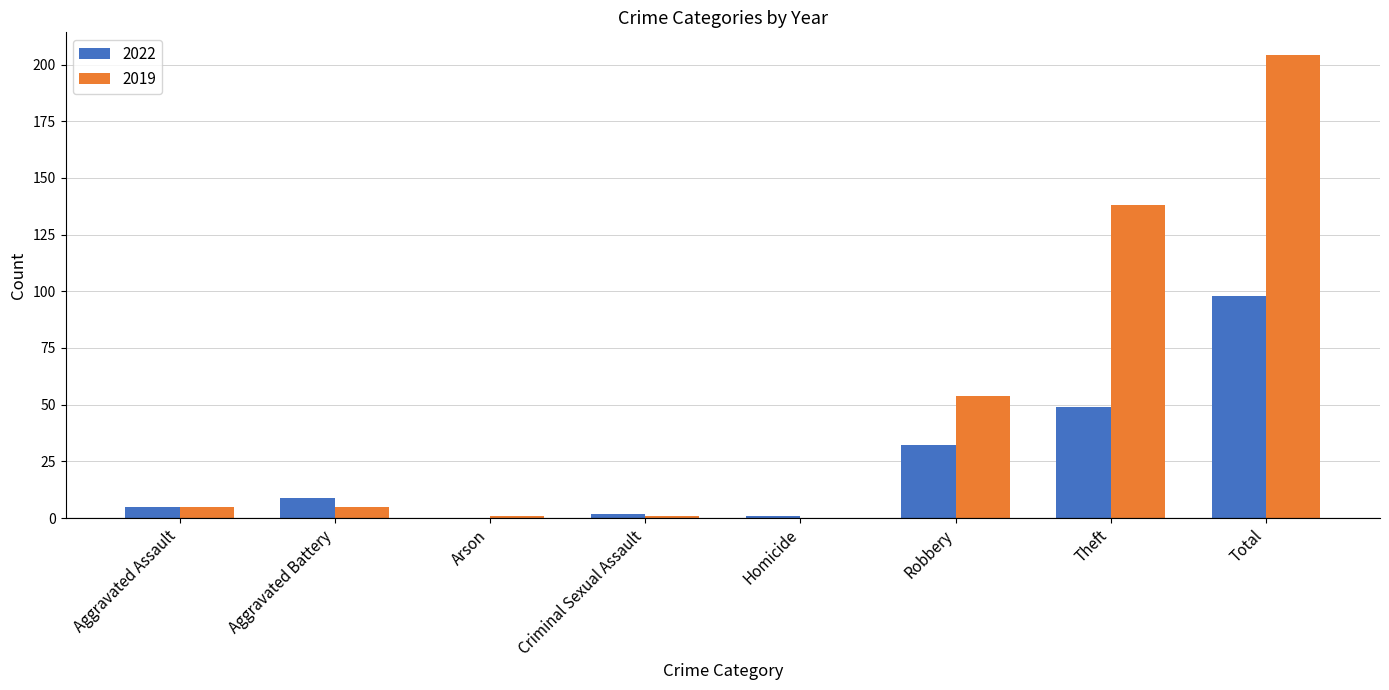

Which label corresponds to the largest value in the chart?

Total